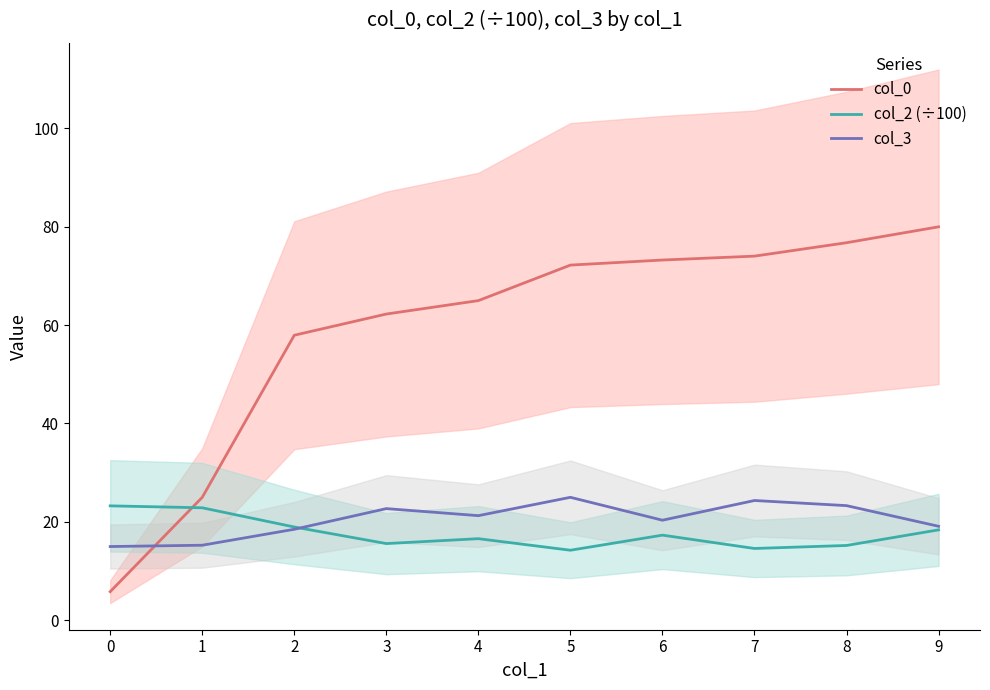

True or false: col_2 (÷100) has a value of 18.9 at 2.

True